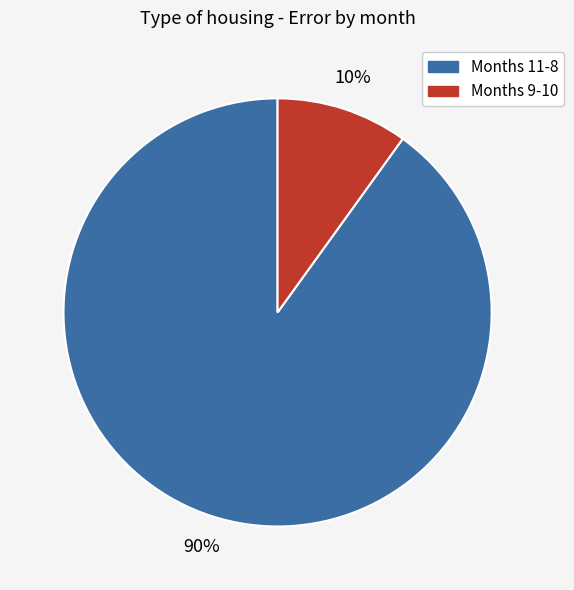

Is there any slice that represents more than half of the pie?

Yes